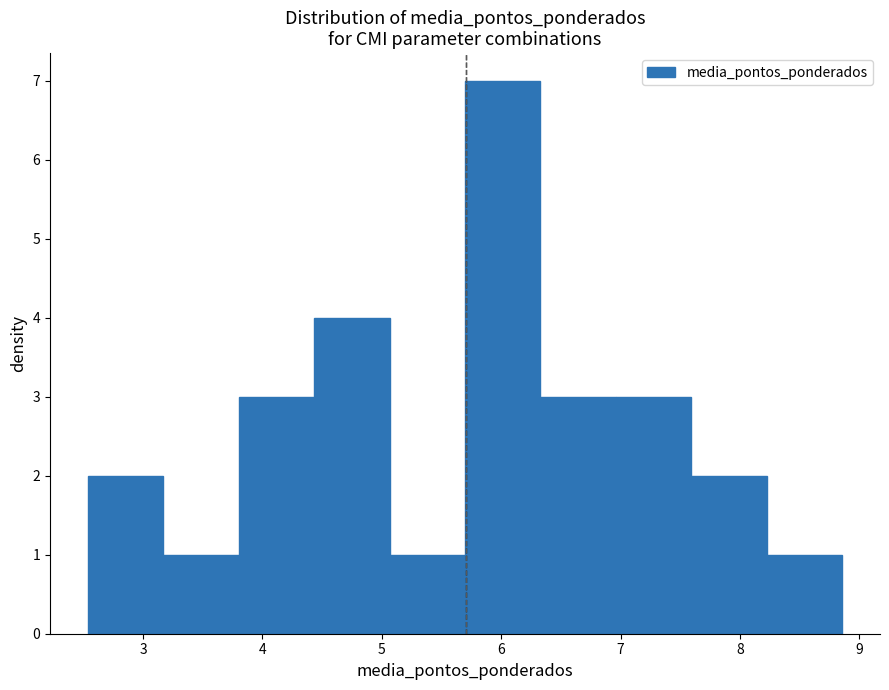

Which range on the x-axis has the tallest bar?

5.7 to 6.3